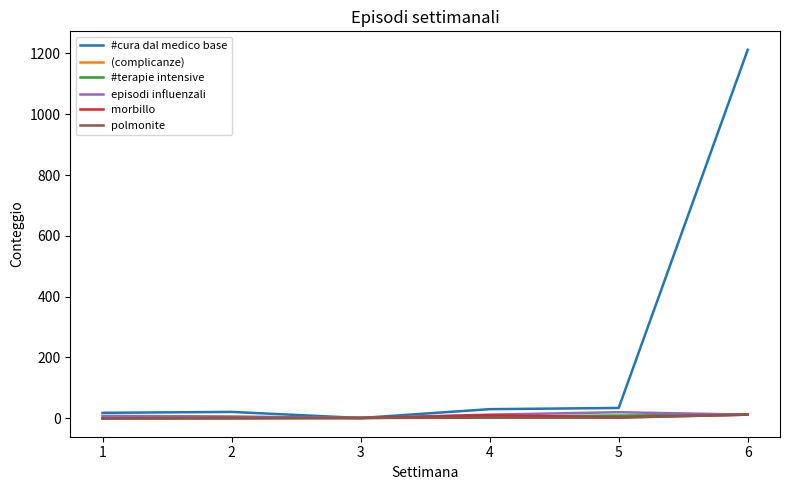

Which series has the largest range (max minus min)?

#cura dal medico base